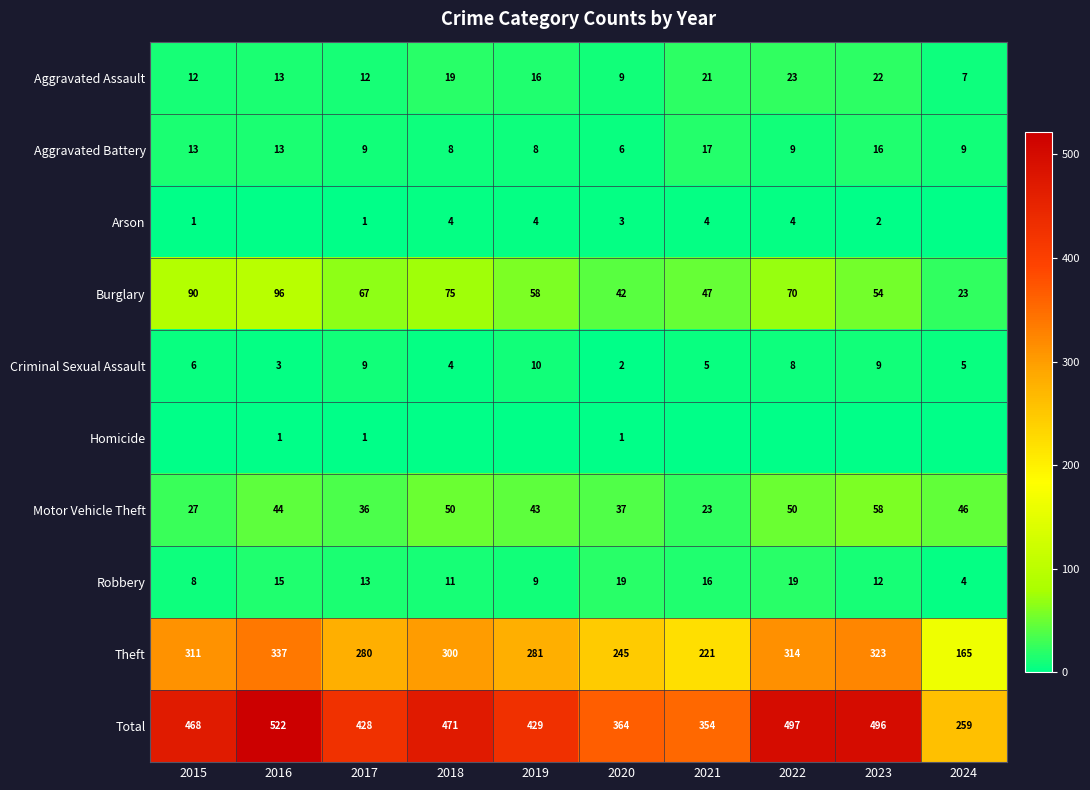

Read the Burglary value at 2015.

90